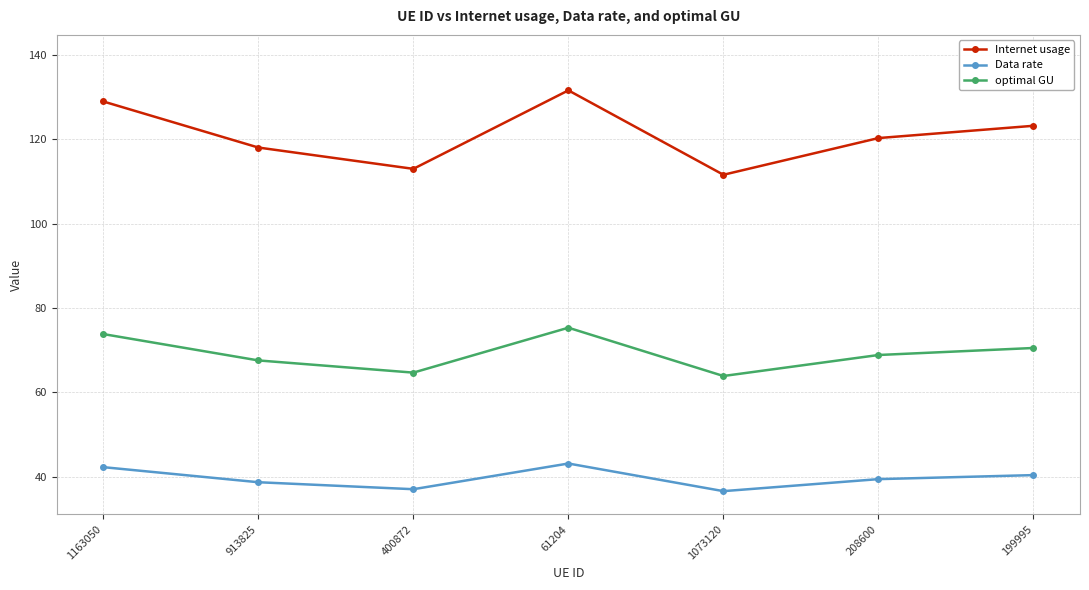

True or false: Internet usage and Data rate cross at least once.

False